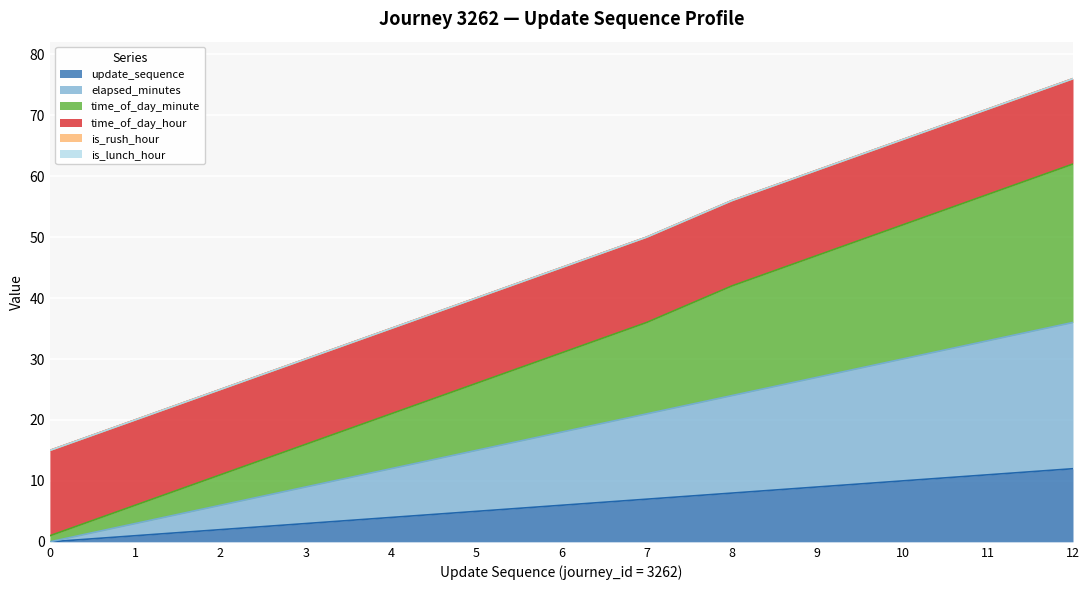

The update_sequence series shows 10 at 10. True or false?

True